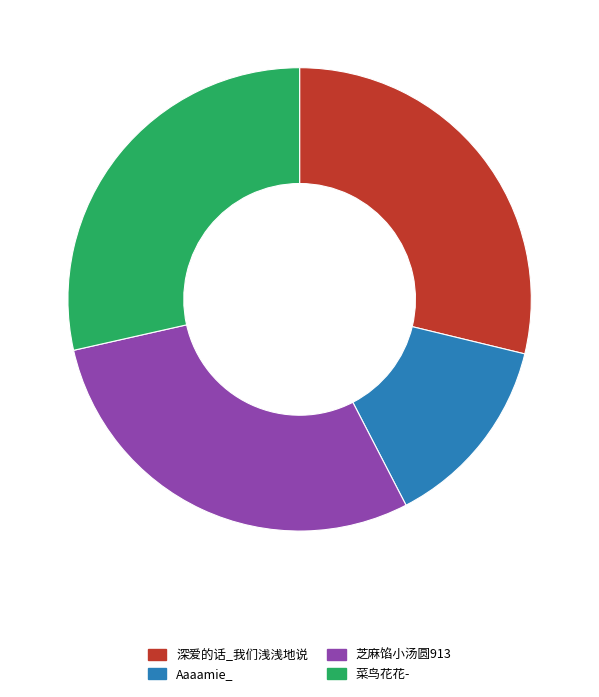

Does any single category account for the majority?

No